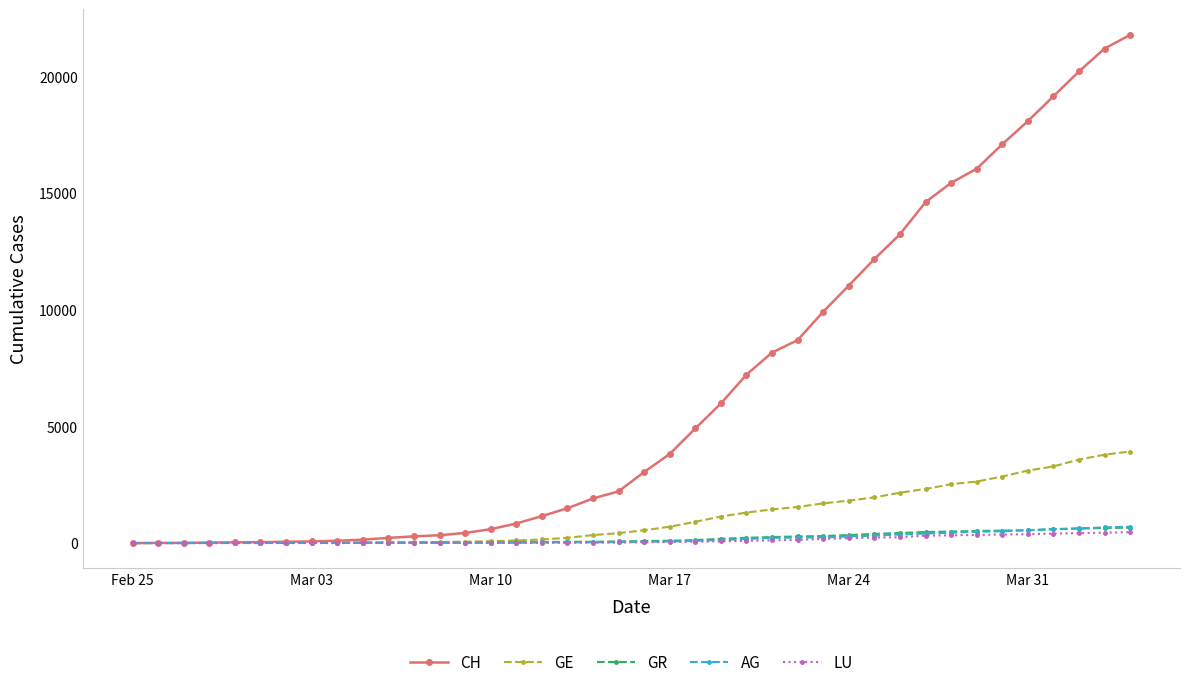

What is the highest value of the GE series?

3928